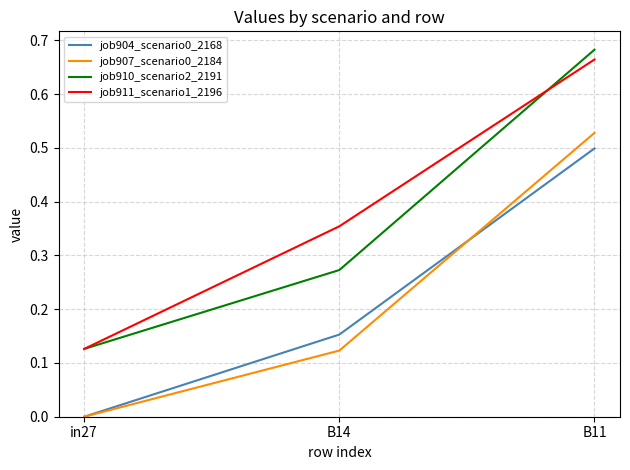

How many lines are shown in the chart?

4